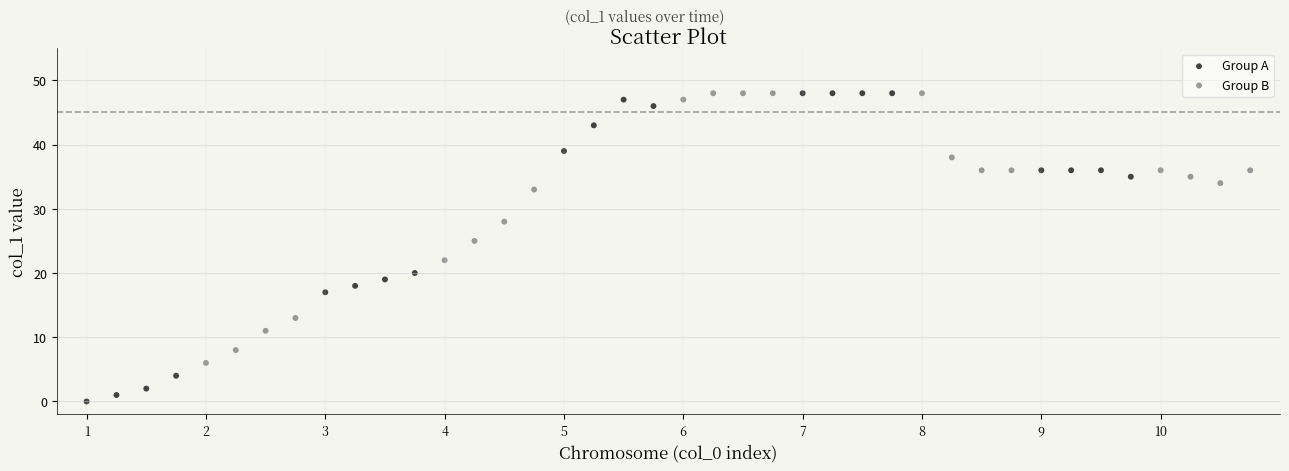

Which series has the largest Y range (max minus min)?

Group A